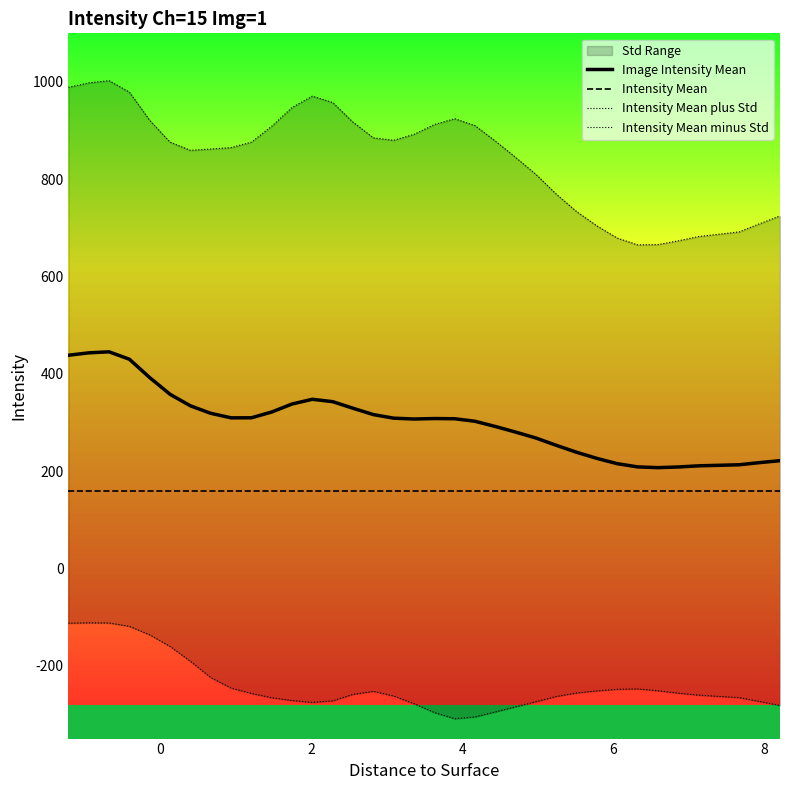

Rank the series by their maximum value, from lowest to highest.

Intensity Mean minus Std, Intensity Mean, Image Intensity Mean, Intensity Mean plus Std